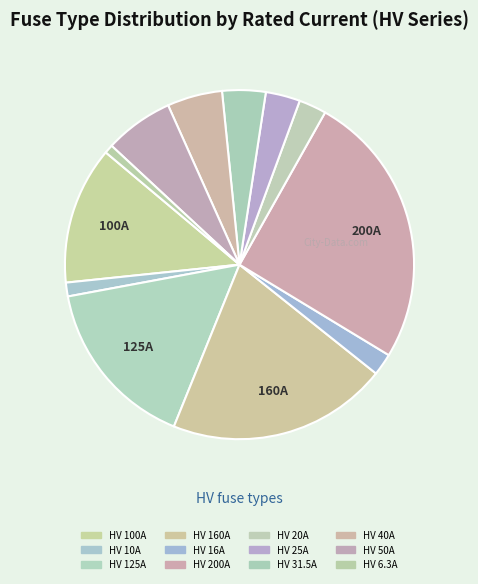

To the nearest percent, what portion does HV 100A represent?

13%